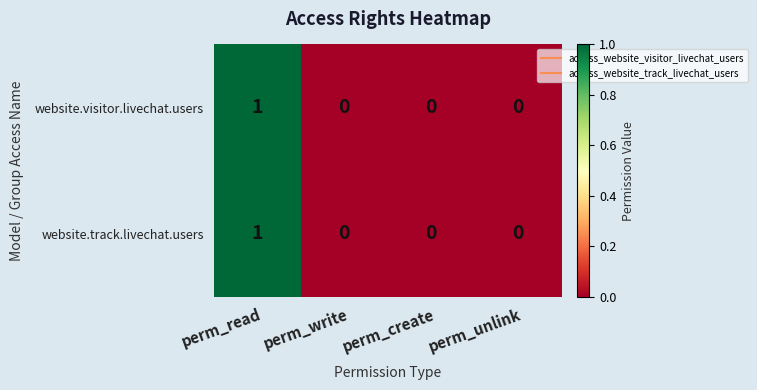

At which category is the sum across all series the highest?

perm_read